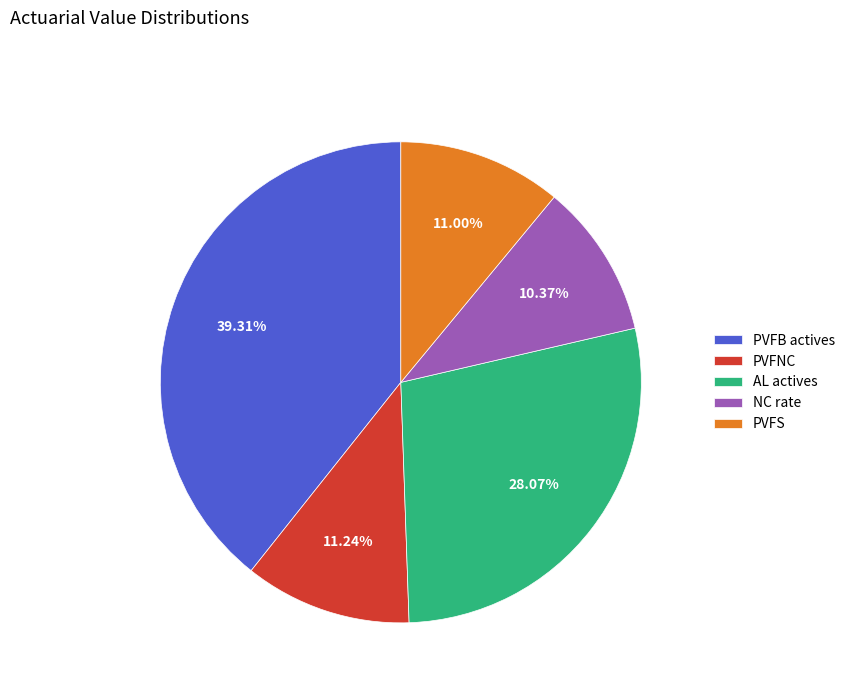

Does PVFS account for over 50% of the chart?

No